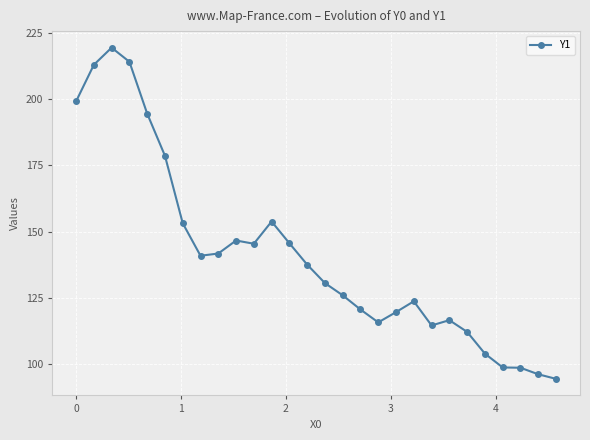

True or false: the data has more than 2 interior local peaks.

True